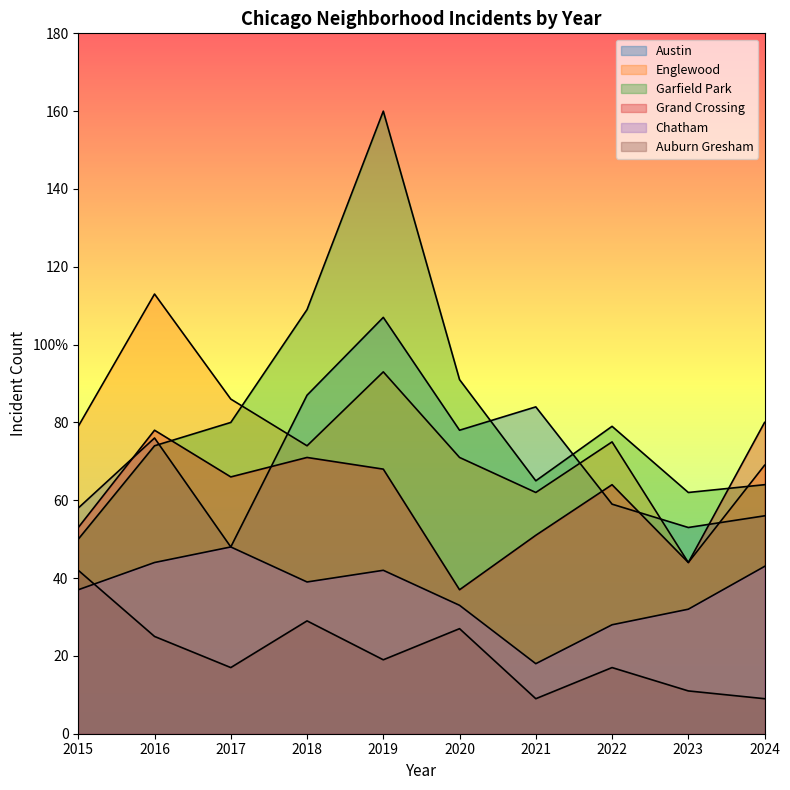

Reading left to right, list all the values displayed in this chart.

Austin: 2015=58	2016=76	2017=48	2018=87	2019=107	2020=78	2021=84	2022=59	2023=53	2024=56
Englewood: 2015=79	2016=113	2017=86	2018=74	2019=93	2020=71	2021=62	2022=75	2023=44	2024=69
Garfield Park: 2015=50	2016=74	2017=80	2018=109	2019=160	2020=91	2021=65	2022=79	2023=62	2024=64
Grand Crossing: 2015=53	2016=78	2017=66	2018=71	2019=68	2020=37	2021=51	2022=64	2023=44	2024=80
Chatham: 2015=37	2016=44	2017=48	2018=39	2019=42	2020=33	2021=18	2022=28	2023=32	2024=43
Auburn Gresham: 2015=42	2016=25	2017=17	2018=29	2019=19	2020=27	2021=9	2022=17	2023=11	2024=9